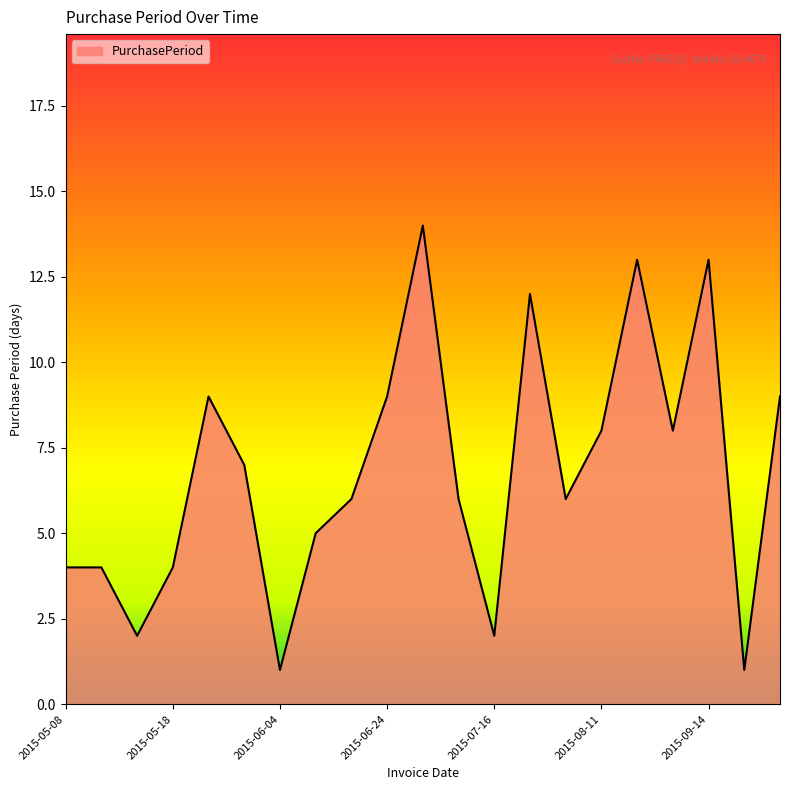

What is the maximum value shown in the chart?

14